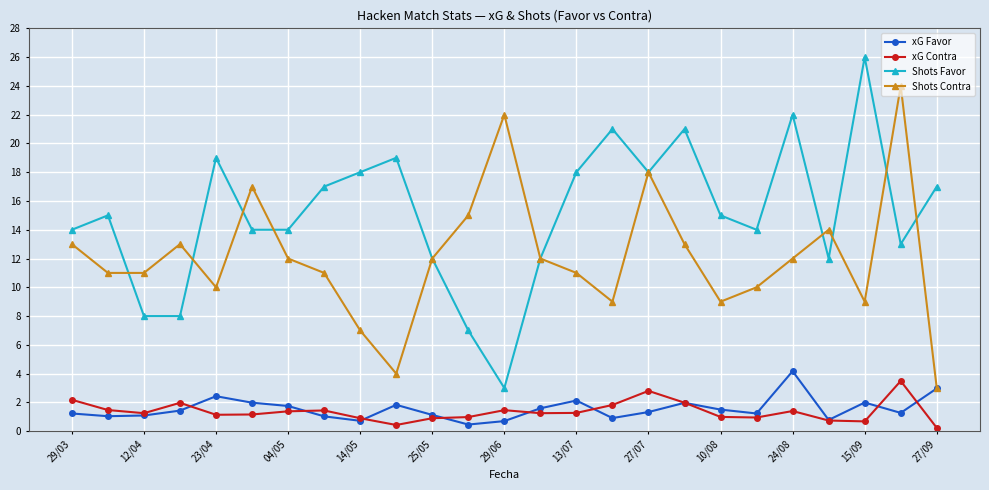

Rank the series by their maximum value, from highest to lowest.

Shots Favor, Shots Contra, xG Favor, xG Contra